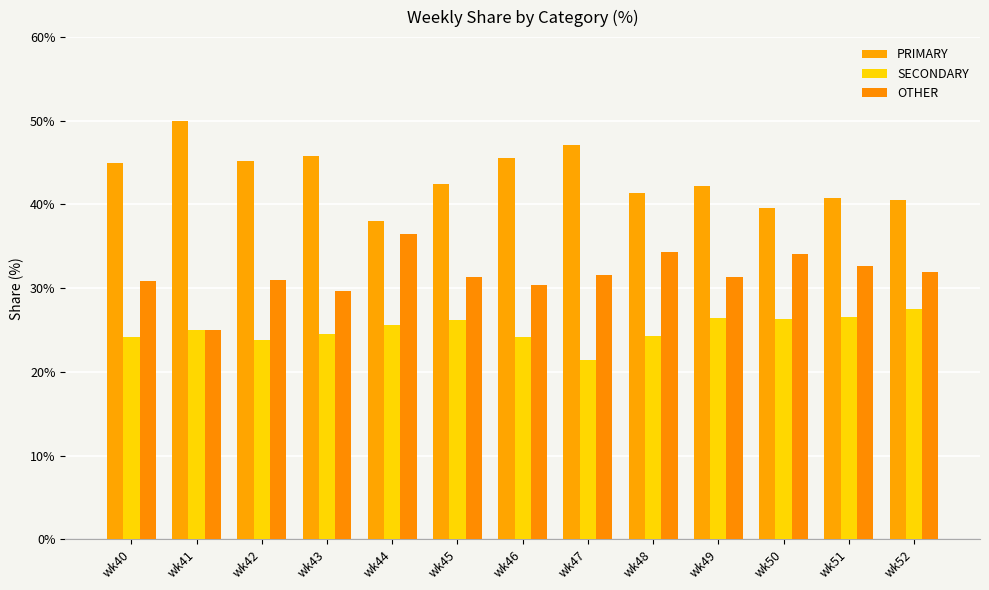

Which series has the largest total across all categories?

PRIMARY